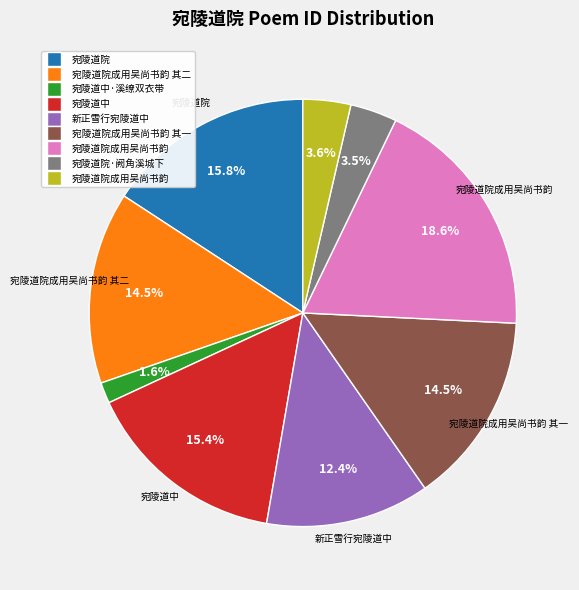

Does any single category account for the majority?

No